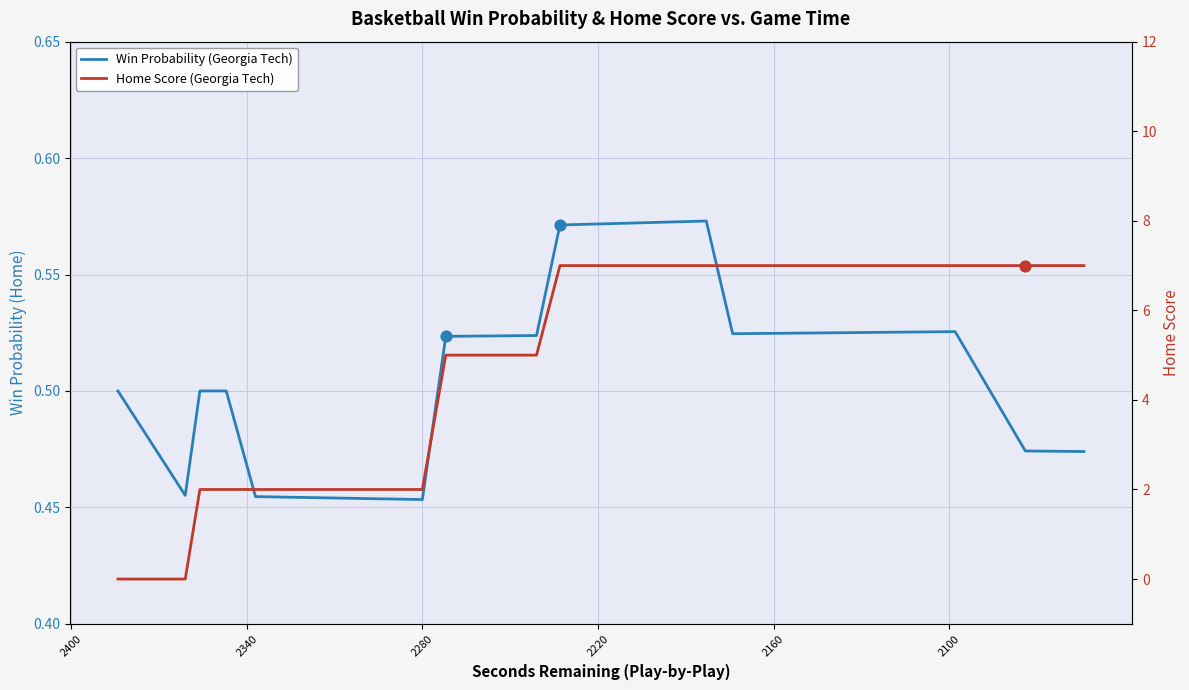

Which series contains the highest Y value?

Home Score (Georgia Tech)